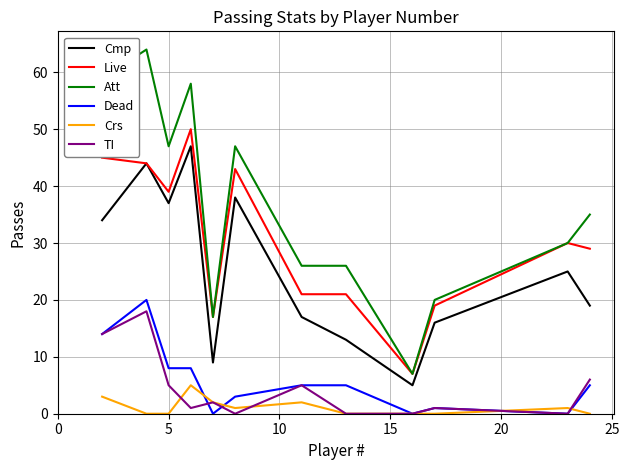

Which series has the largest range (max minus min)?

Att